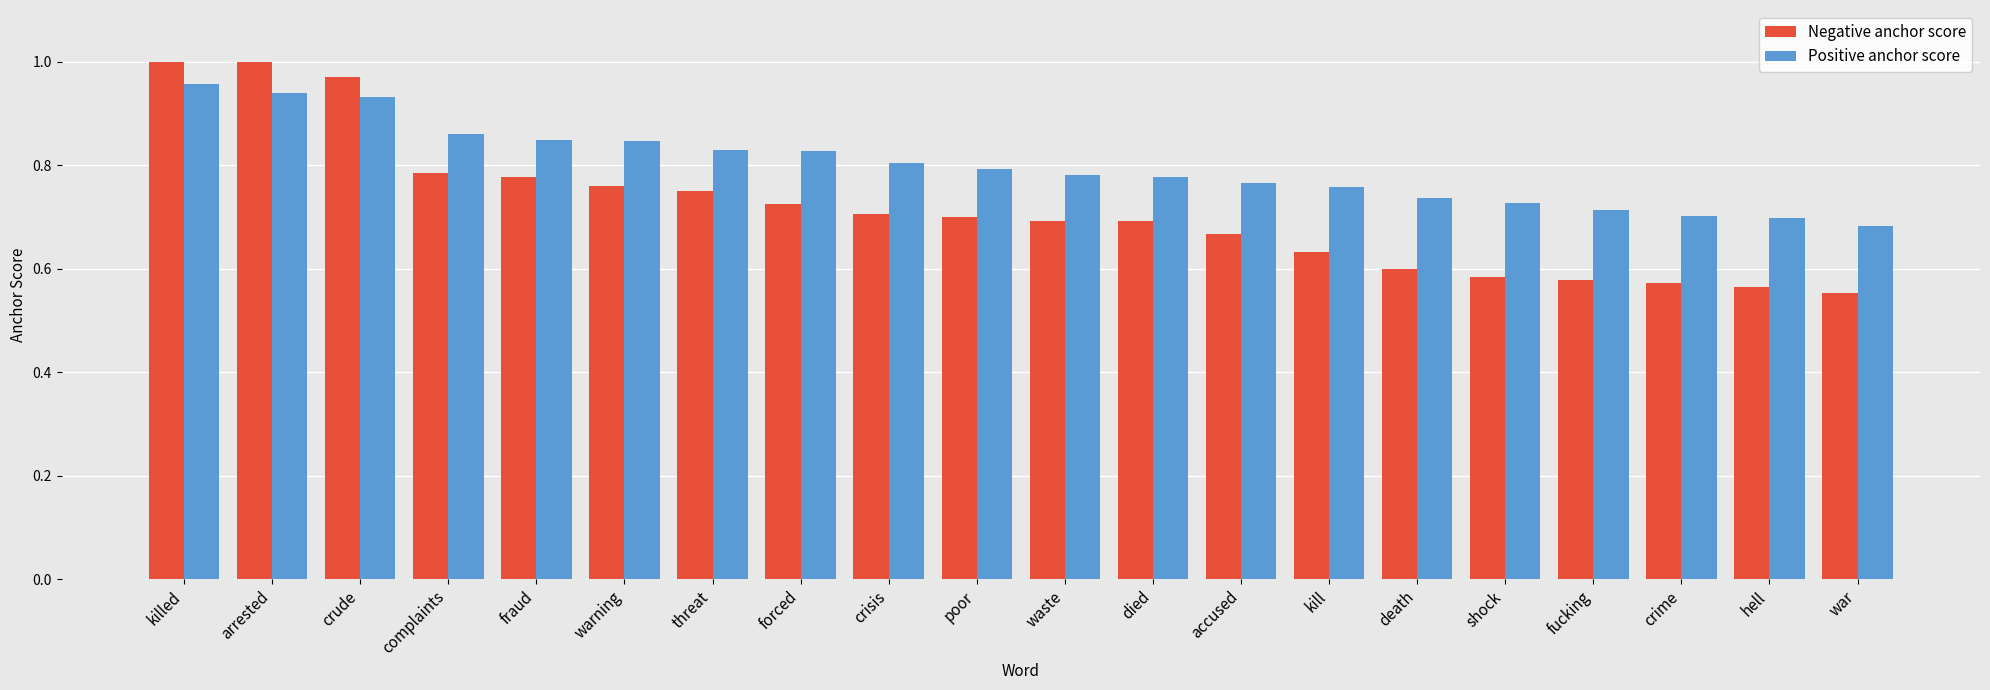

List the series in order of their overall mean, lowest first.

Negative anchor score, Positive anchor score